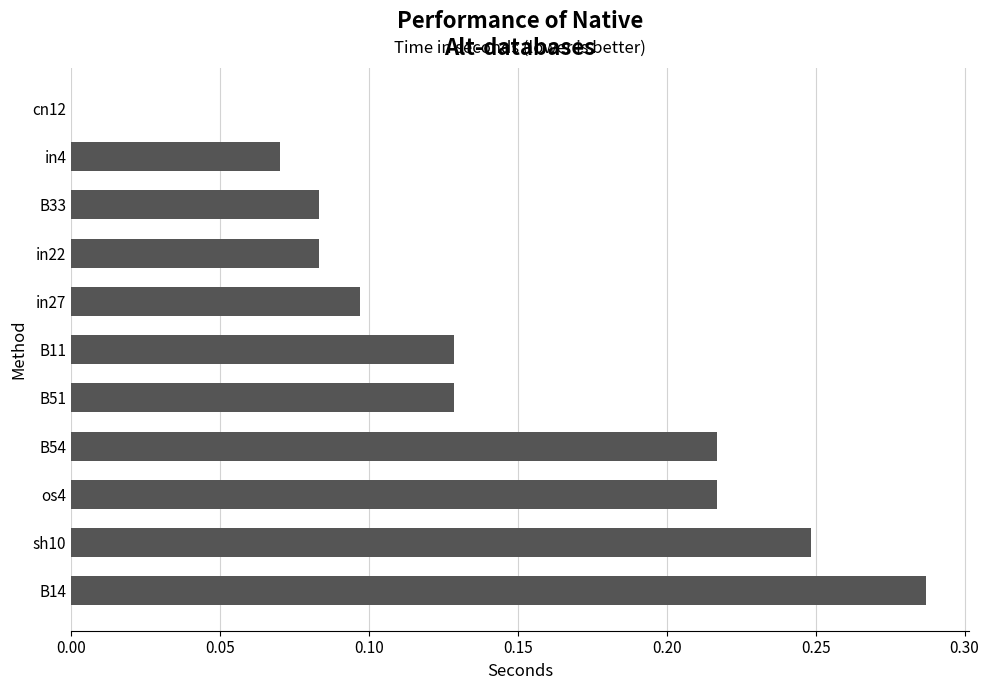

True or false: the data shows 0.1 at sh10.

False